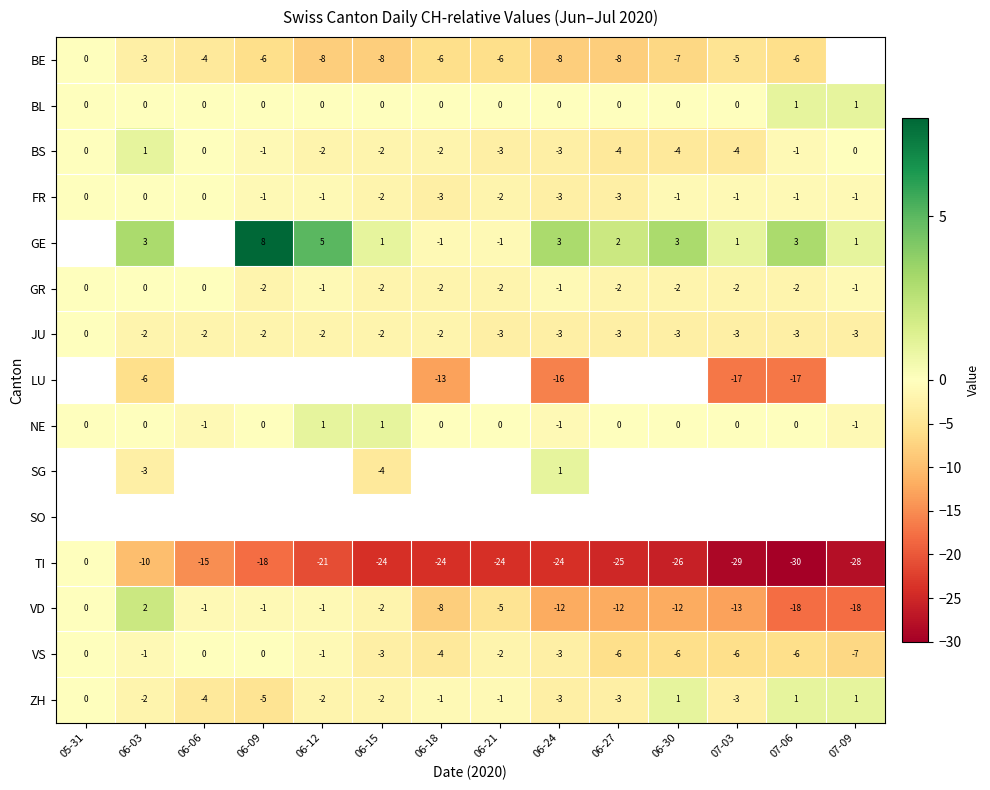

What is the sum of all GR values?

-19